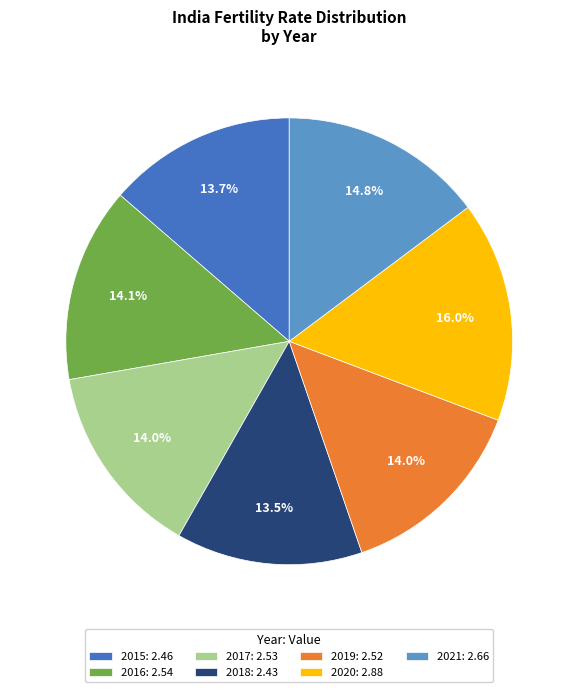

To the nearest percent, what is the difference between the largest and smallest slice percentages?

2%